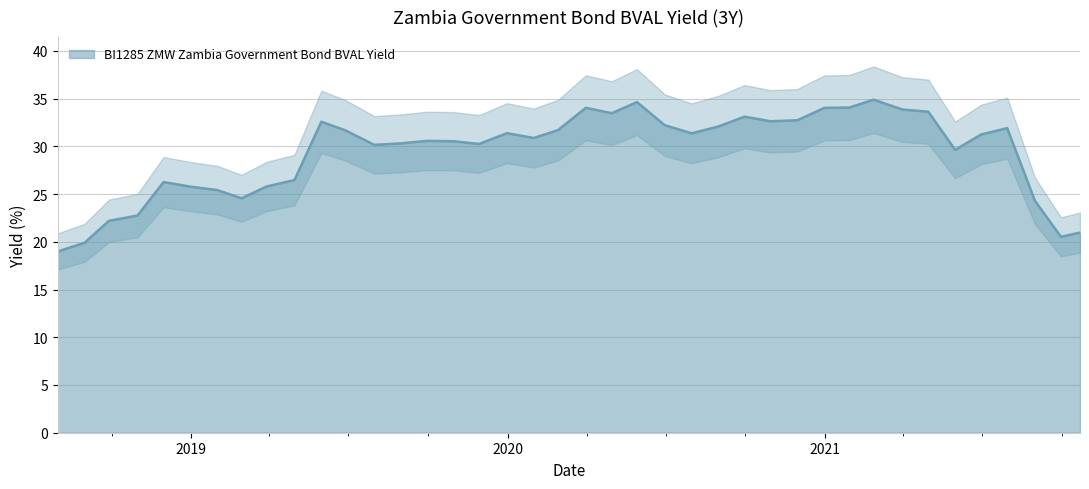

Which category has the highest value across all series?

2021-02-26